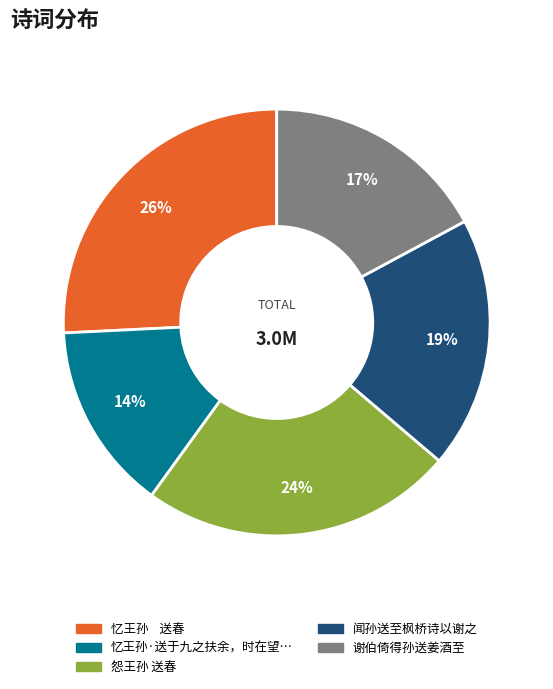

Is there a majority slice in this chart?

No